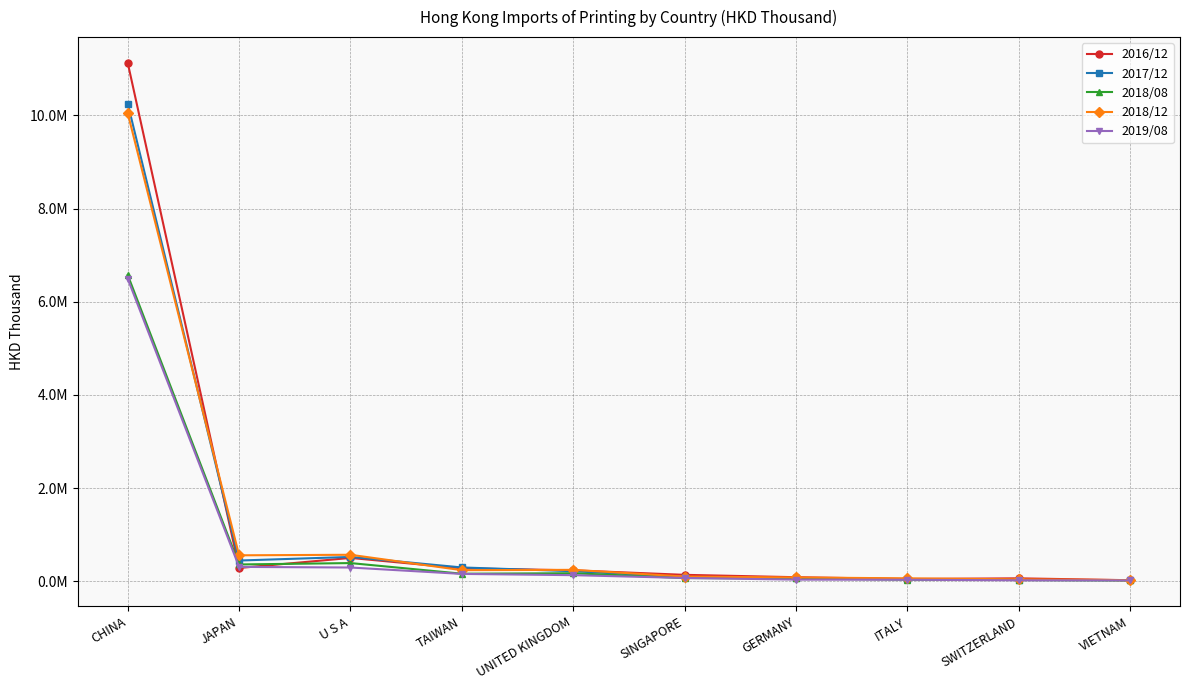

Does the chart have visible grid lines?

Yes